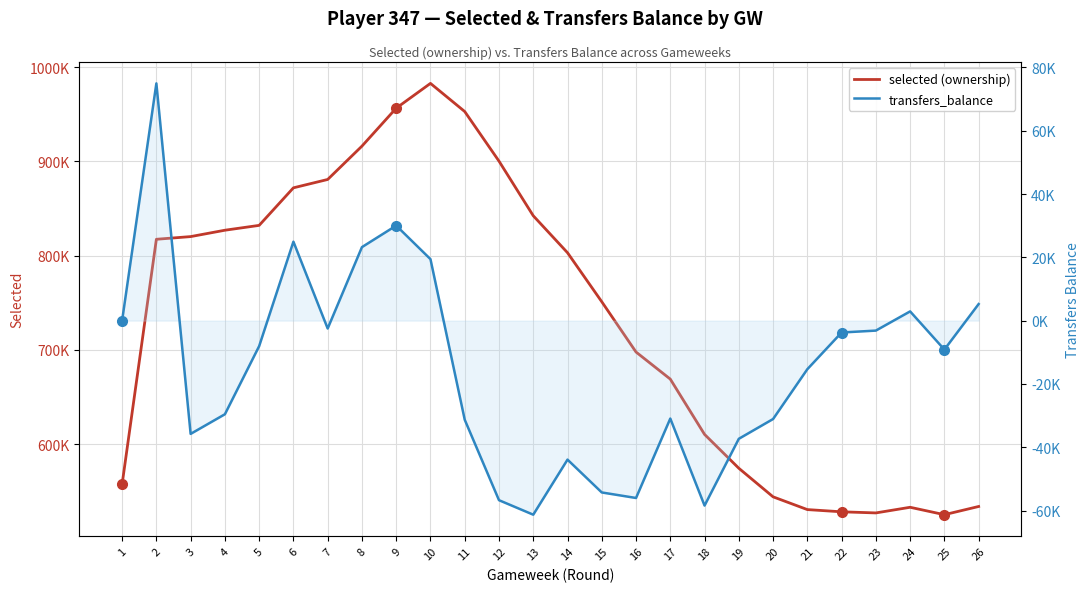

Which series changed the most between 3 and 26?

selected (ownership)